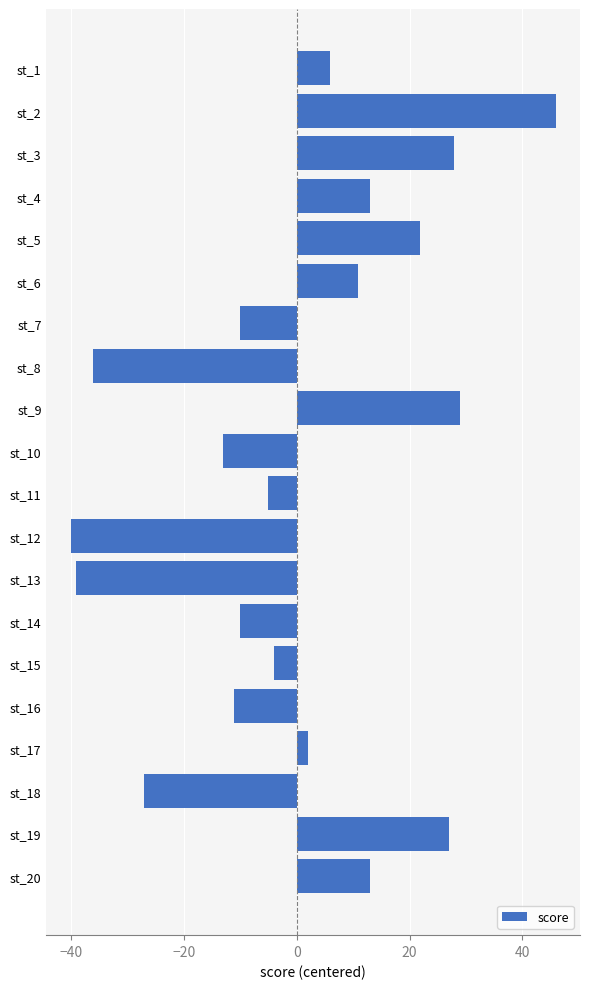

Between st_18 and st_3, which is larger?

st_3